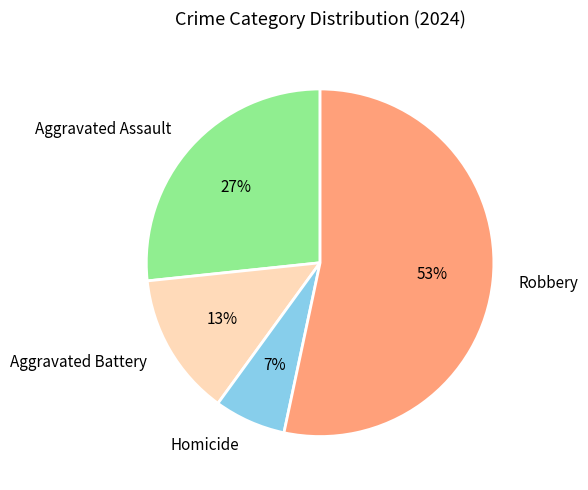

Is Aggravated Assault the majority of the pie?

No